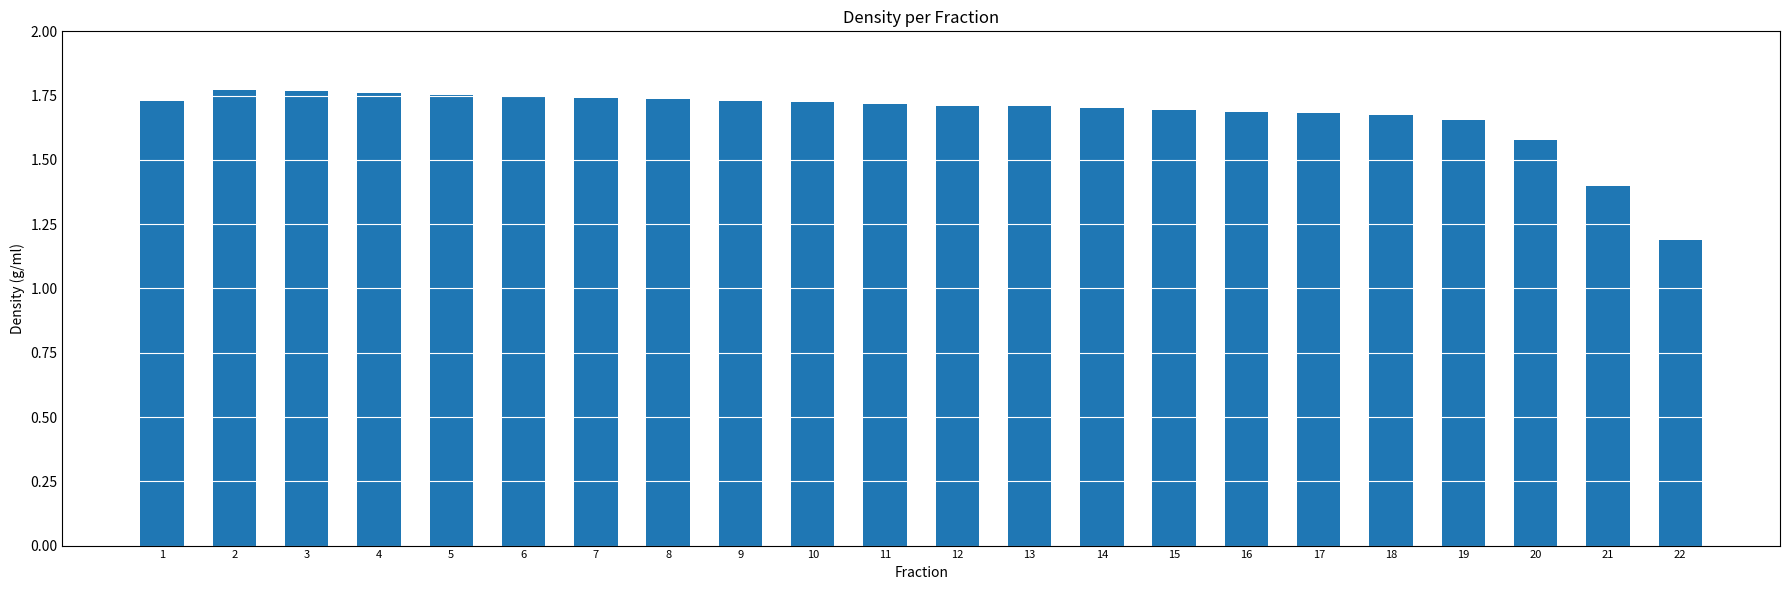

What is the change in value from 9 to 20?

-0.2